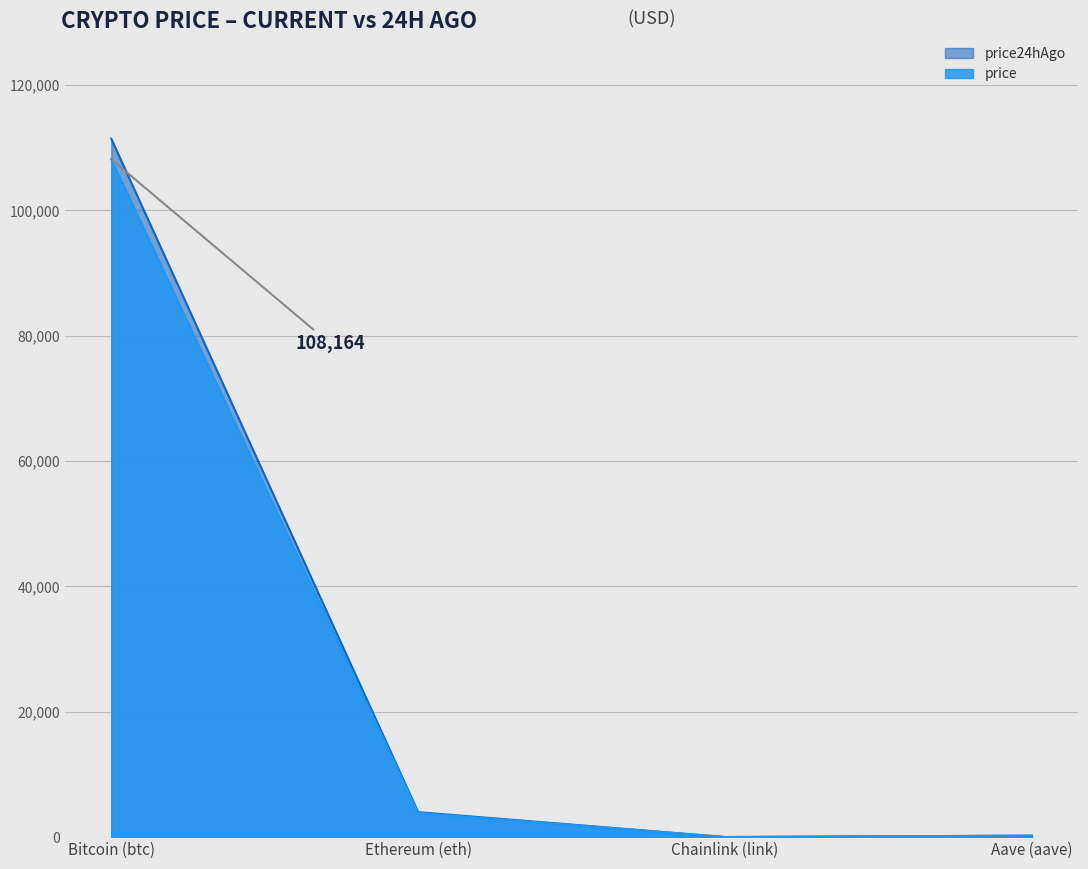

What is the value of the price point at the 4th from the left?

232.7